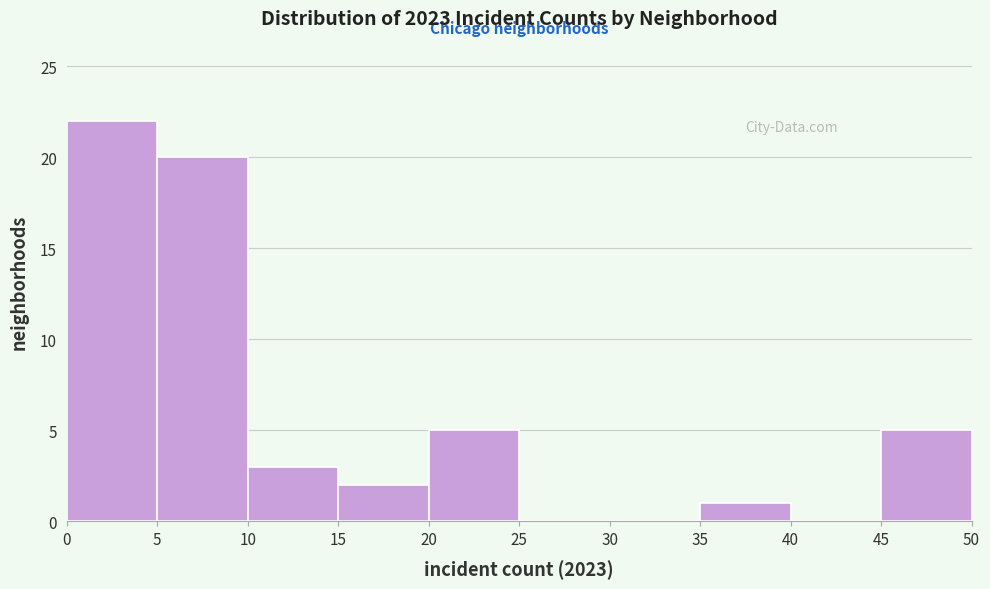

Reading left to right, transcribe this chart: for each bar, give the range it covers on the x-axis and its height. The values are not printed on the chart, so give them approximately, as read against the axis.

0 to 5: 22
5 to 10: 20
10 to 15: 3
15 to 20: 2
20 to 25: 5
25 to 30: 0
30 to 35: 0
35 to 40: 1
40 to 45: 0
45 to 50: 5